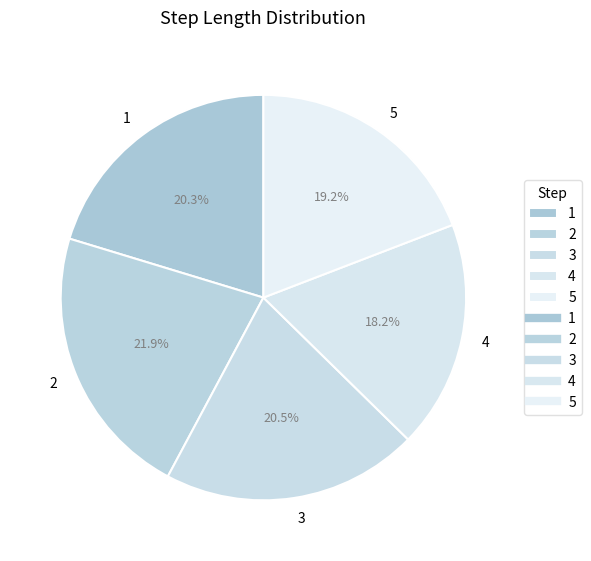

To the nearest percent, what is the average slice percentage?

20%